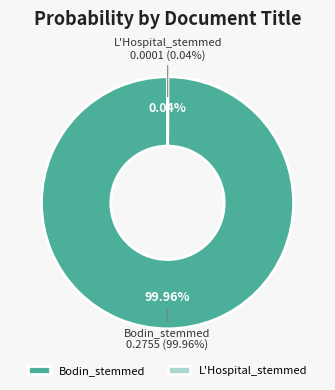

Does Bodin_stemmed represent more than half of the total?

Yes